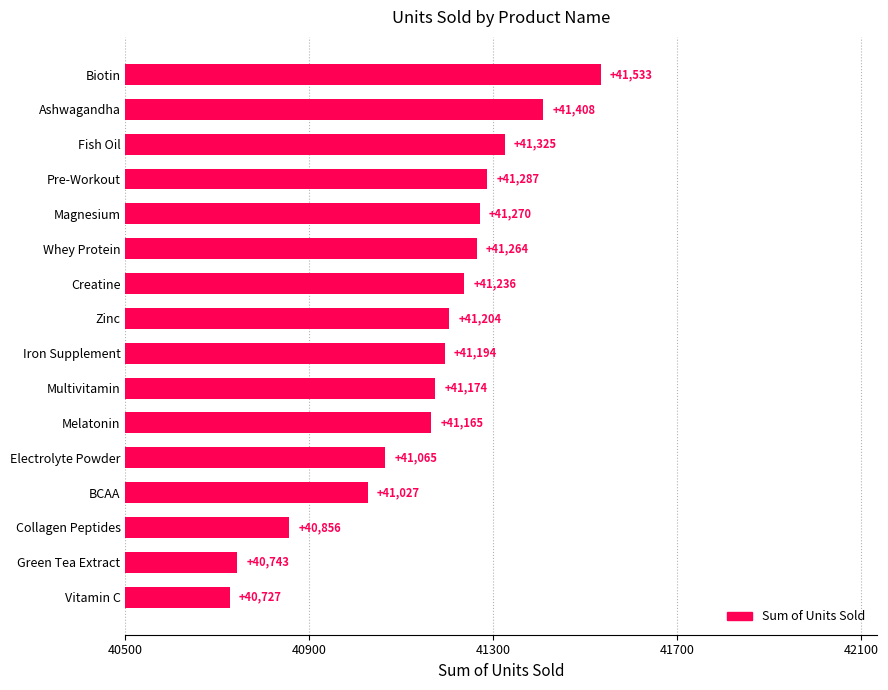

Where is the data nearest to the value 41130?

Melatonin